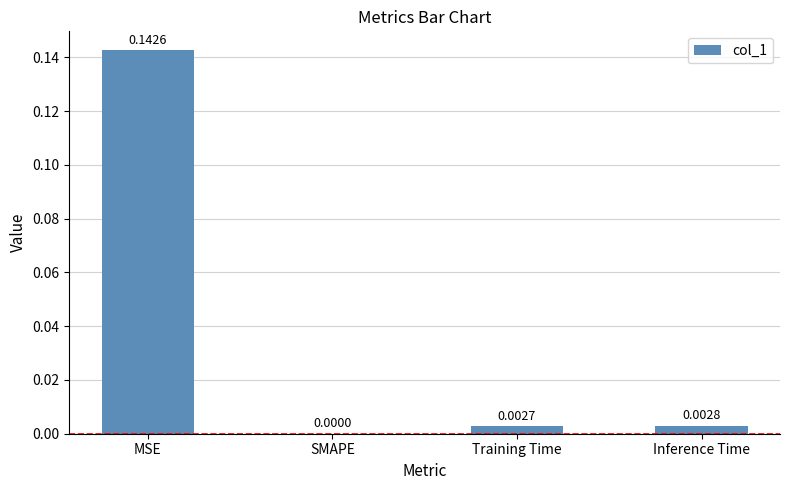

Does the chart contain stacked bars?

No